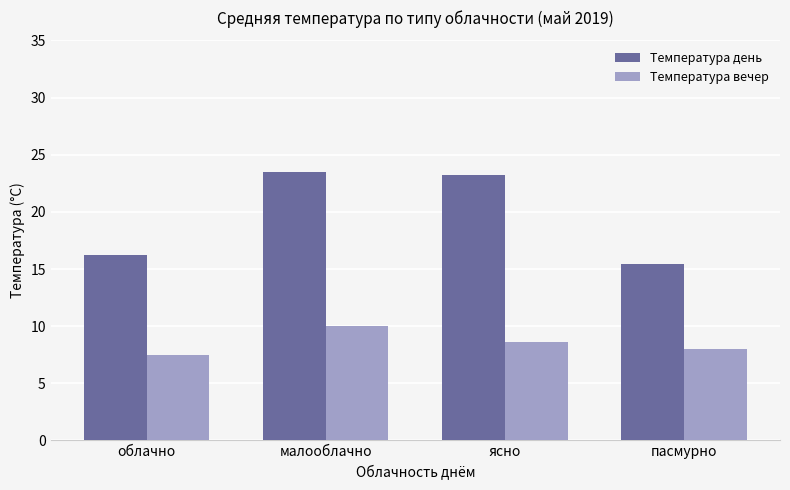

Which series has the widest spread of values?

Температура день